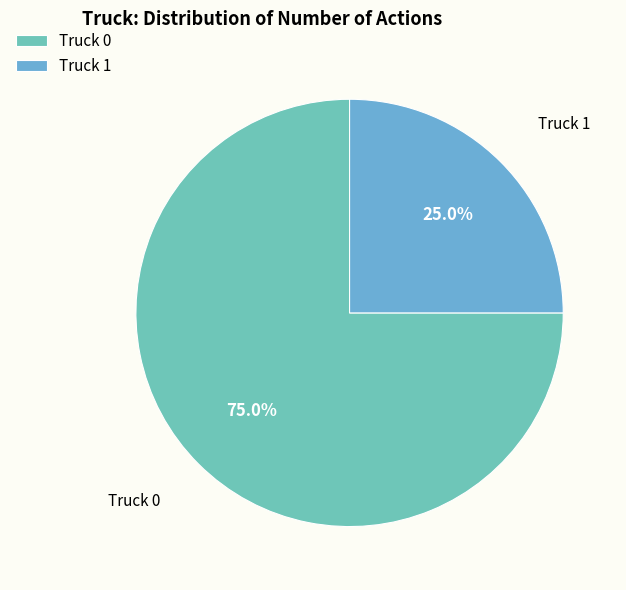

What is the largest slice in the pie chart?

Truck 0